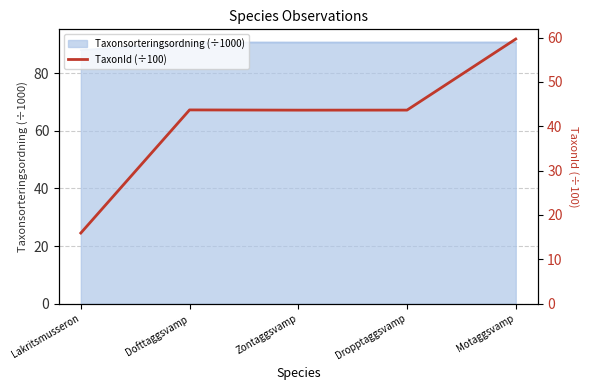

What is the difference between the maximum and second lowest values?

16.0